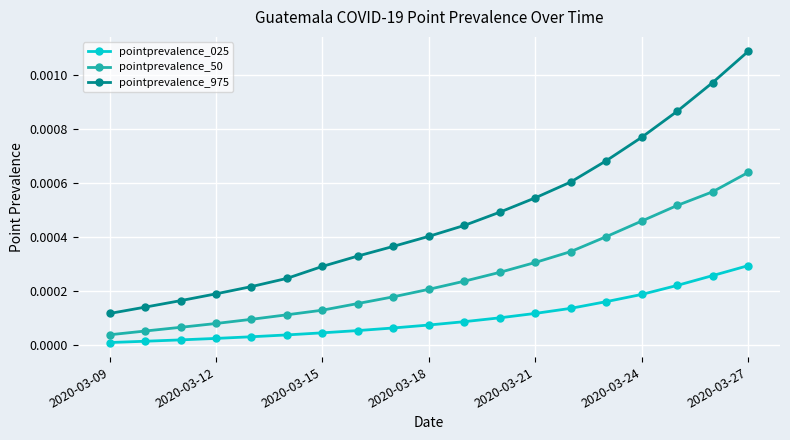

Which series has the widest spread of values?

pointprevalence_975